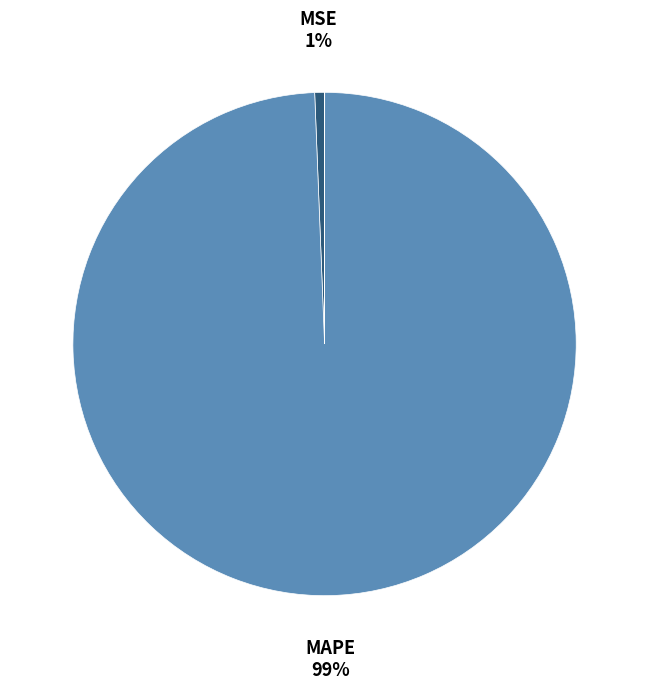

Is there a majority slice in this chart?

Yes